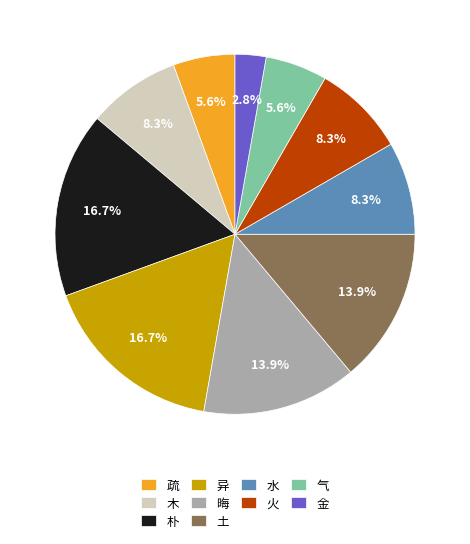

Is there a majority slice in this chart?

No